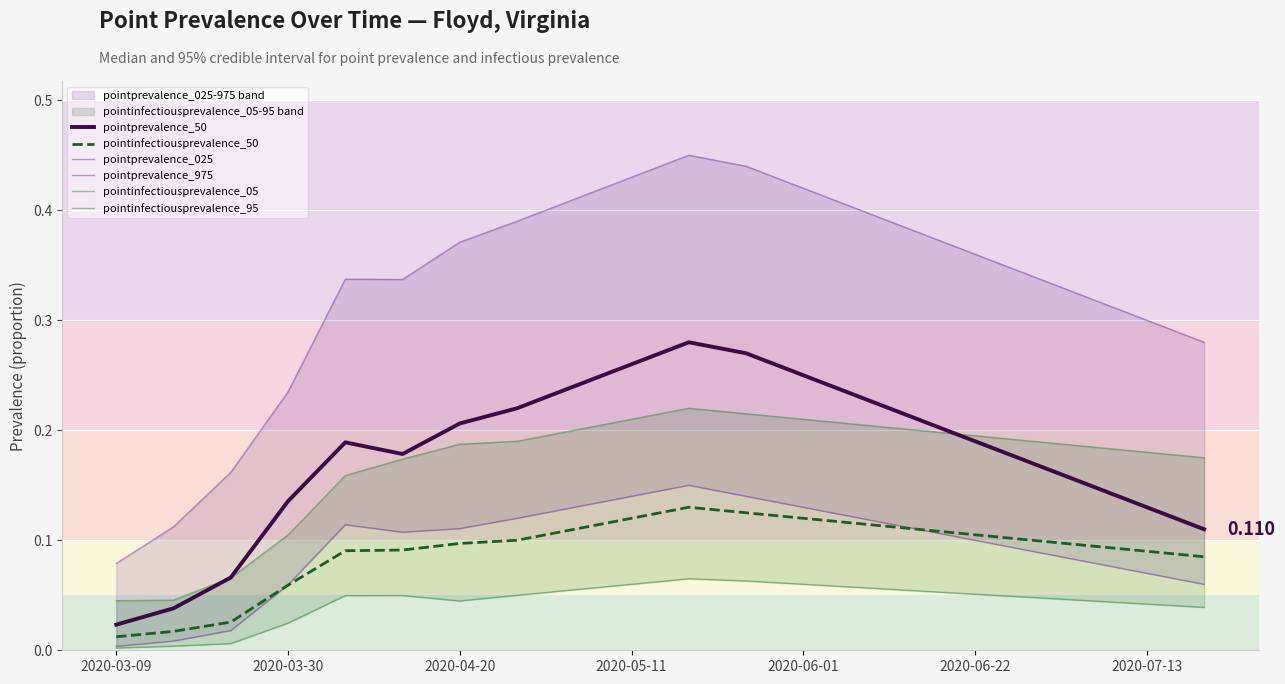

Rank the series by their maximum value, from lowest to highest.

pointinfectiousprevalence_05, pointinfectiousprevalence_50, pointprevalence_025, pointinfectiousprevalence_95, pointprevalence_50, pointprevalence_975